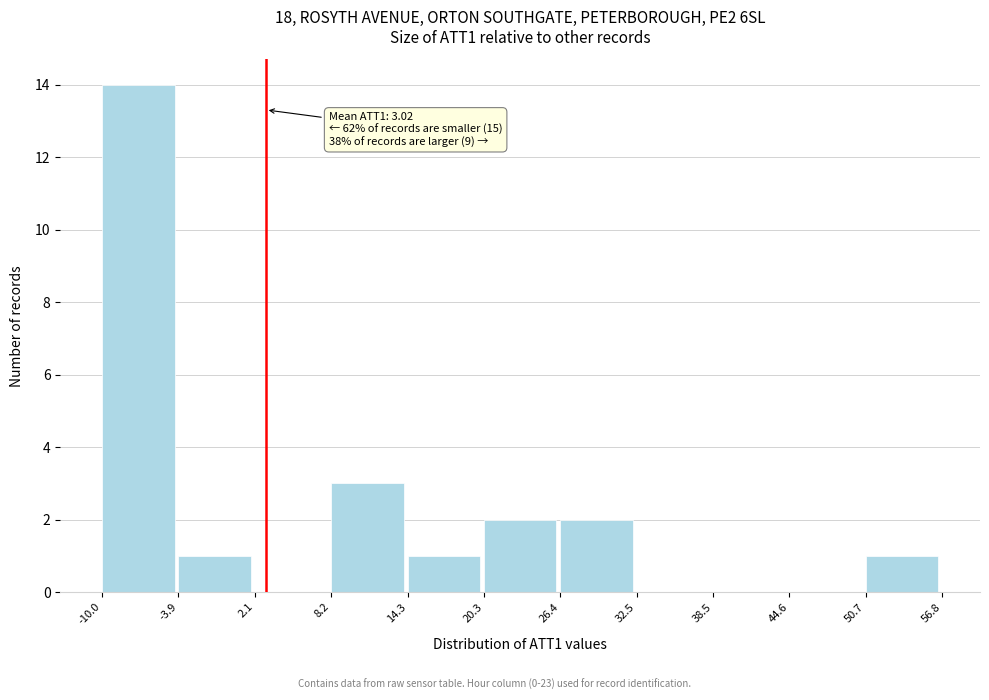

Which range on the x-axis has the tallest bar?

-10.0 to -3.9